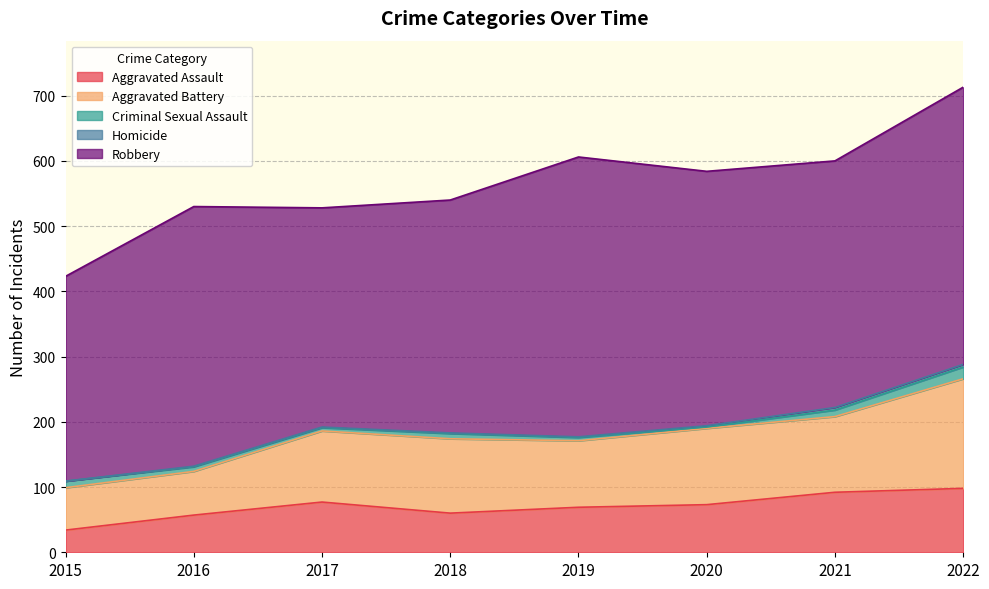

What is the value of the Homicide point at the 7th from the left?

4